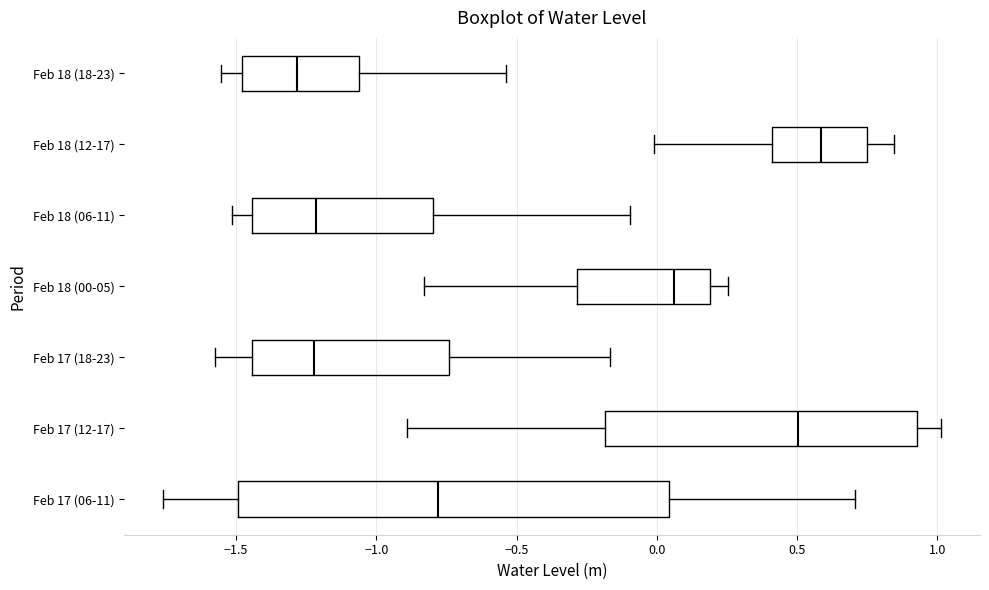

Which box has the furthest to the left median line?

Feb 18 (18-23)